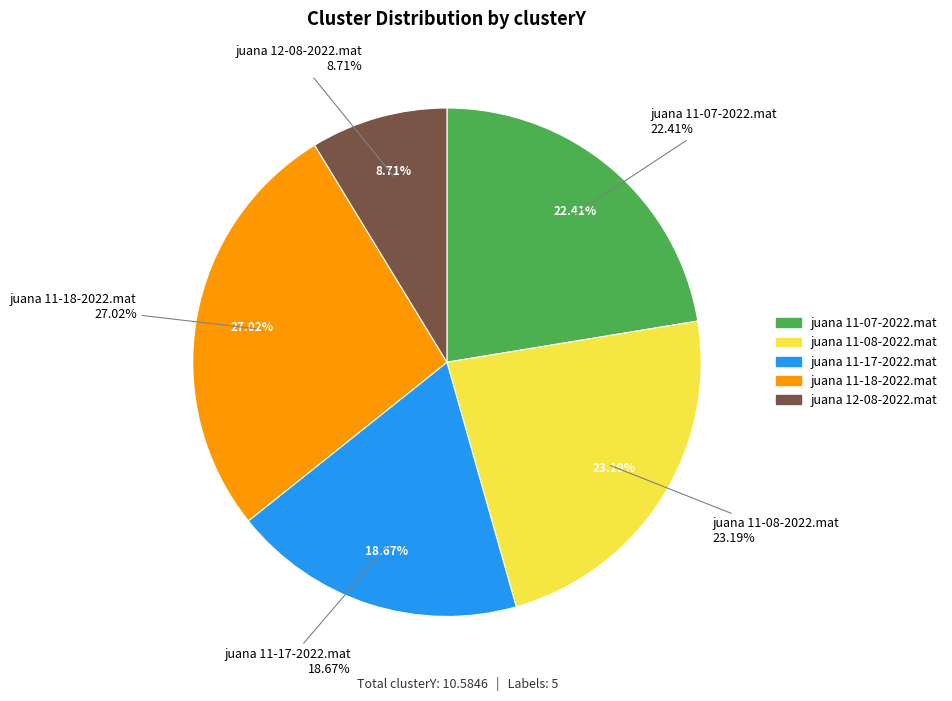

Is there a majority slice in this chart?

No